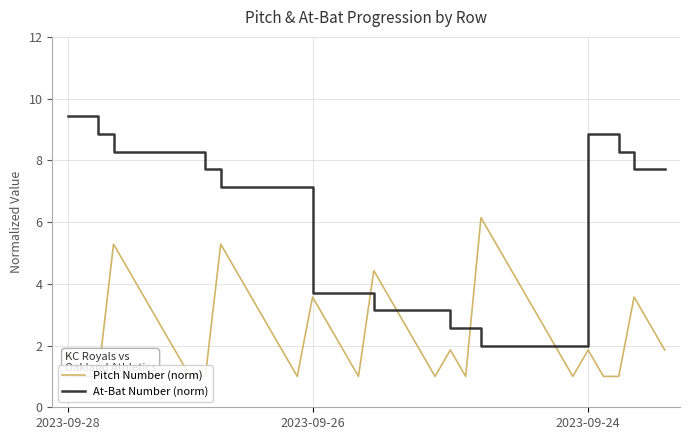

Which series has the largest total across all categories?

At-Bat Number (norm)